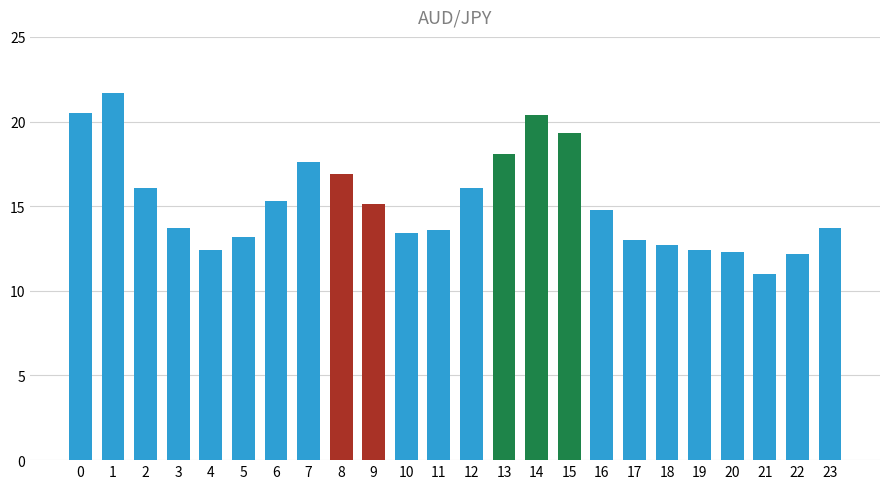

What is the maximum value shown in the chart?

21.7